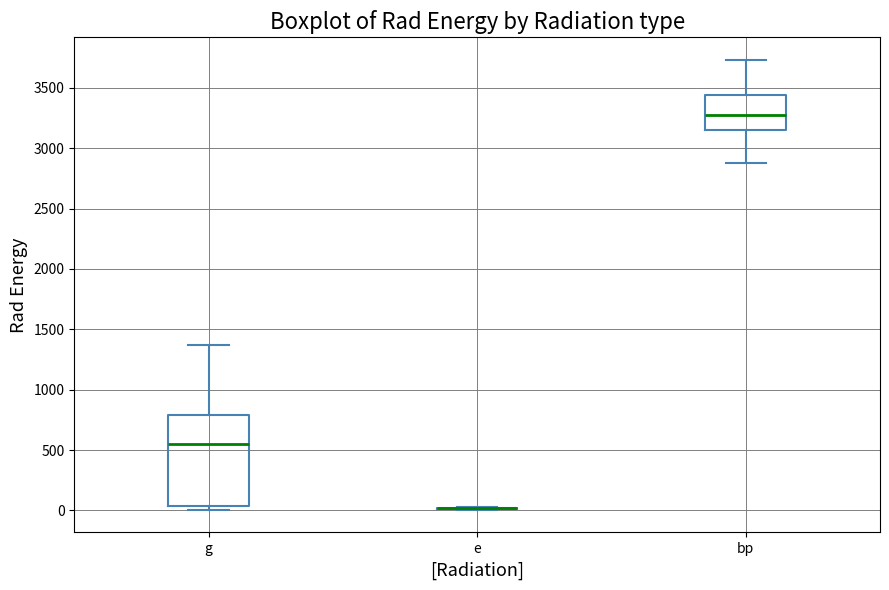

Which box is the tallest, from its lower edge to its upper edge?

g